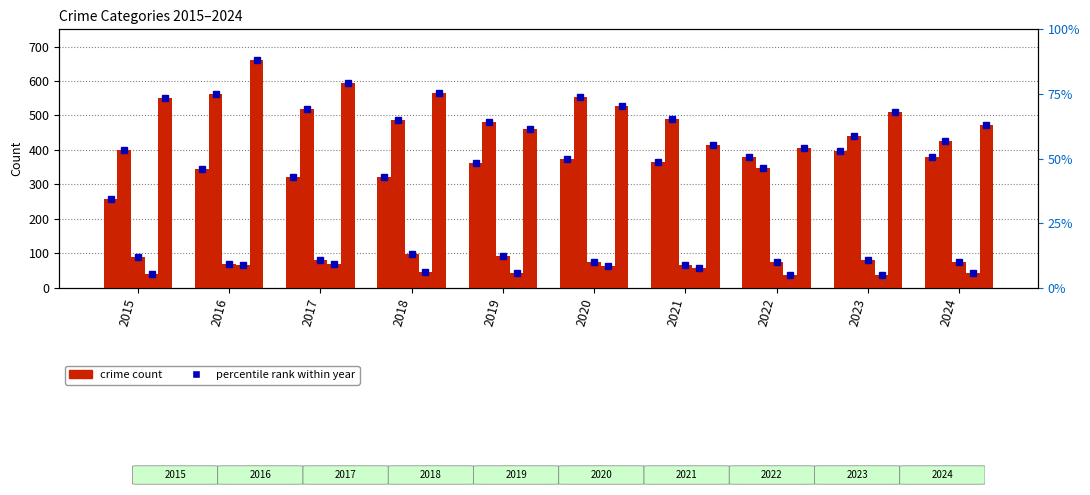

Which category has the lowest value across all series?

2022